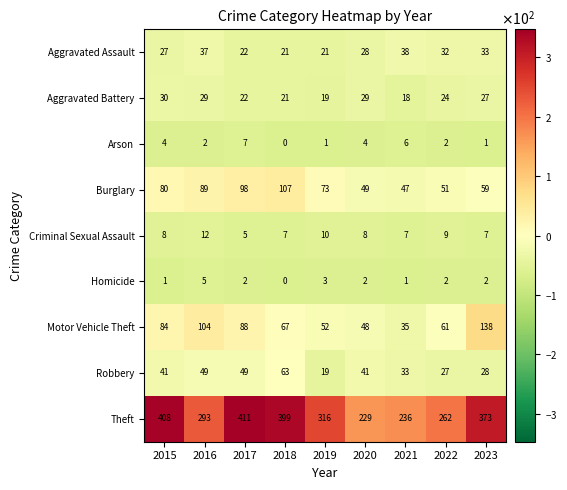

What is the highest value of the Motor Vehicle Theft series?

138